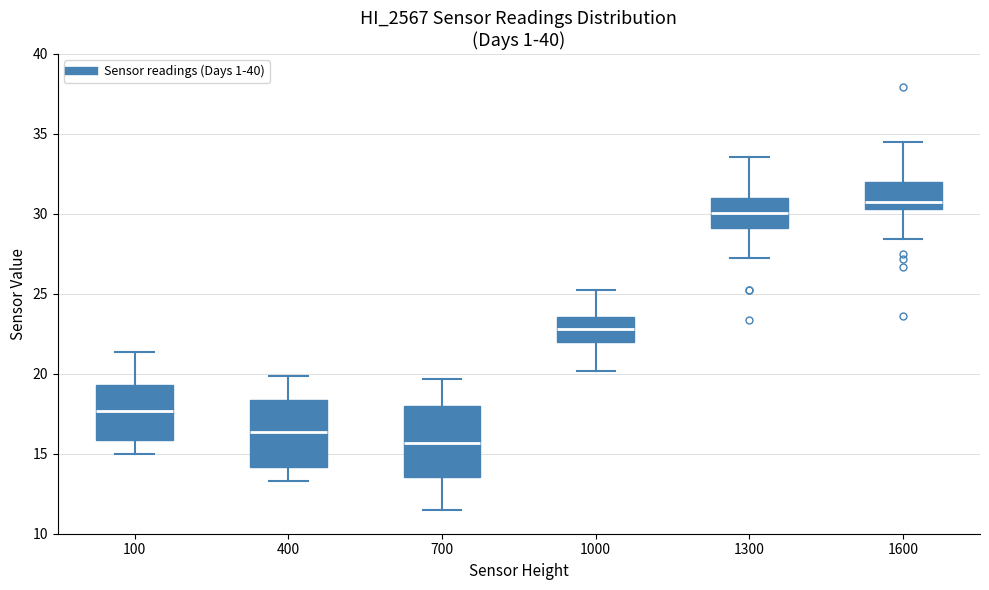

Reading left to right, read every box against the y-axis: the position of its median line, the range the box covers, and the ends of its whiskers. The values are not printed on the chart, so give them approximately, as read against the axis.

100: median 17.5, box 16.0 to 19.5, whiskers 15.0 to 21.5
400: median 16.5, box 14.0 to 18.5, whiskers 13.5 to 20.0
700: median 15.5, box 13.5 to 18.0, whiskers 11.5 to 19.5
1000: median 23.0, box 22.0 to 23.5, whiskers 20.0 to 25.5
1300: median 30.0, box 29.0 to 31.0, whiskers 27.0 to 33.5
1600: median 30.5 (just above the box's lower edge), box 30.5 to 32.0, whiskers 28.5 to 34.5